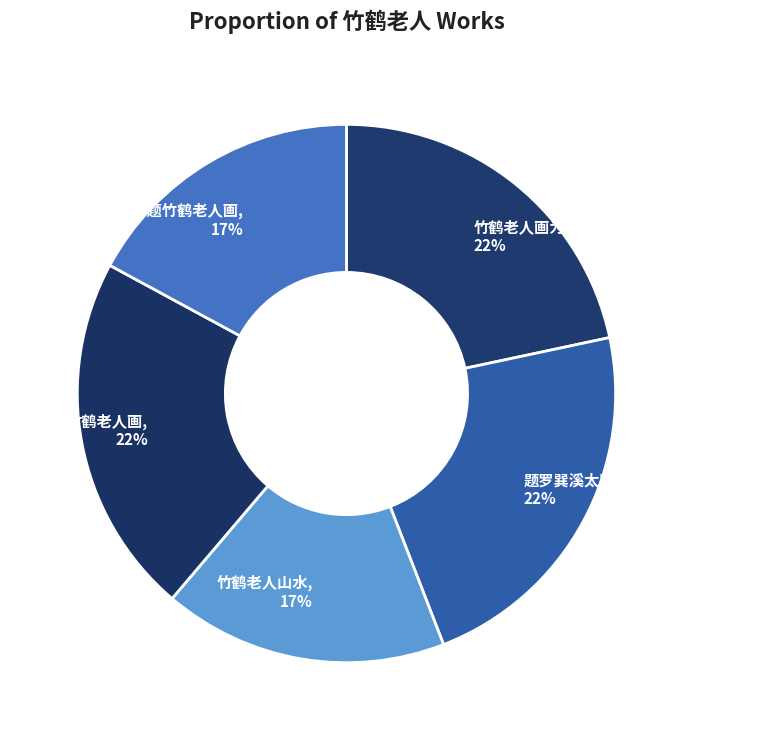

To the nearest percent, what portion does 题罗巽溪太守所藏竹鹤老人山水图歌, 22% represent?

22%